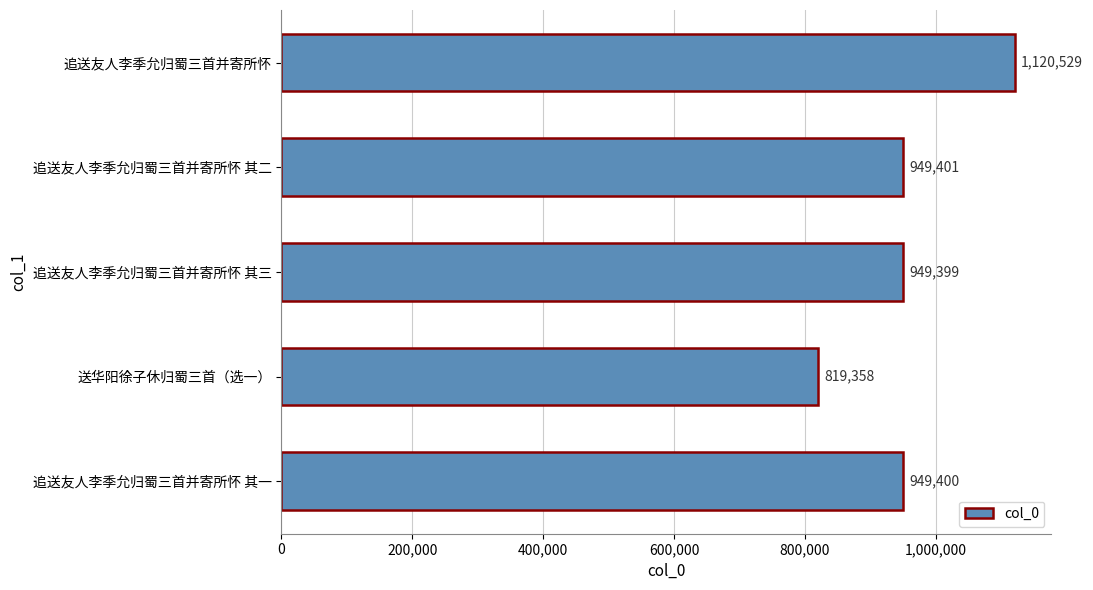

How many distinct data groups are displayed?

1